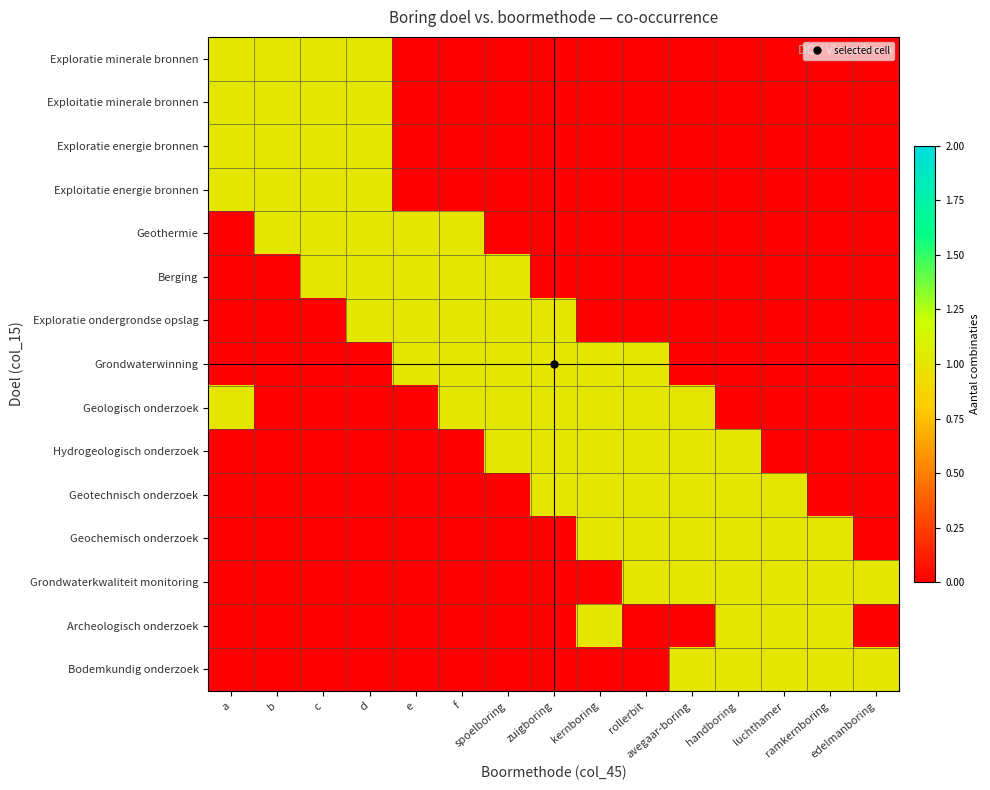

Reading right to left, extract all data points from this chart.

Exploratie minerale bronnen: edelmanboring=0	ramkernboring=0	luchthamer=0	handboring=0	avegaar-boring=0	rollerbit=0	kernboring=0	zuigboring=0	spoelboring=0	f=0	e=0	d=1	c=1	b=1	a=1
Exploitatie minerale bronnen: edelmanboring=0	ramkernboring=0	luchthamer=0	handboring=0	avegaar-boring=0	rollerbit=0	kernboring=0	zuigboring=0	spoelboring=0	f=0	e=0	d=1	c=1	b=1	a=1
Exploratie energie bronnen: edelmanboring=0	ramkernboring=0	luchthamer=0	handboring=0	avegaar-boring=0	rollerbit=0	kernboring=0	zuigboring=0	spoelboring=0	f=0	e=0	d=1	c=1	b=1	a=1
Exploitatie energie bronnen: edelmanboring=0	ramkernboring=0	luchthamer=0	handboring=0	avegaar-boring=0	rollerbit=0	kernboring=0	zuigboring=0	spoelboring=0	f=0	e=0	d=1	c=1	b=1	a=1
Geothermie: edelmanboring=0	ramkernboring=0	luchthamer=0	handboring=0	avegaar-boring=0	rollerbit=0	kernboring=0	zuigboring=0	spoelboring=0	f=1	e=1	d=1	c=1	b=1	a=0
Berging: edelmanboring=0	ramkernboring=0	luchthamer=0	handboring=0	avegaar-boring=0	rollerbit=0	kernboring=0	zuigboring=0	spoelboring=1	f=1	e=1	d=1	c=1	b=0	a=0
Exploratie ondergrondse opslag: edelmanboring=0	ramkernboring=0	luchthamer=0	handboring=0	avegaar-boring=0	rollerbit=0	kernboring=0	zuigboring=1	spoelboring=1	f=1	e=1	d=1	c=0	b=0	a=0
Grondwaterwinning: edelmanboring=0	ramkernboring=0	luchthamer=0	handboring=0	avegaar-boring=0	rollerbit=1	kernboring=1	zuigboring=1	spoelboring=1	f=1	e=1	d=0	c=0	b=0	a=0
Geologisch onderzoek: edelmanboring=0	ramkernboring=0	luchthamer=0	handboring=0	avegaar-boring=1	rollerbit=1	kernboring=1	zuigboring=1	spoelboring=1	f=1	e=0	d=0	c=0	b=0	a=1
Hydrogeologisch onderzoek: edelmanboring=0	ramkernboring=0	luchthamer=0	handboring=1	avegaar-boring=1	rollerbit=1	kernboring=1	zuigboring=1	spoelboring=1	f=0	e=0	d=0	c=0	b=0	a=0
Geotechnisch onderzoek: edelmanboring=0	ramkernboring=0	luchthamer=1	handboring=1	avegaar-boring=1	rollerbit=1	kernboring=1	zuigboring=1	spoelboring=0	f=0	e=0	d=0	c=0	b=0	a=0
Geochemisch onderzoek: edelmanboring=0	ramkernboring=1	luchthamer=1	handboring=1	avegaar-boring=1	rollerbit=1	kernboring=1	zuigboring=0	spoelboring=0	f=0	e=0	d=0	c=0	b=0	a=0
Grondwaterkwaliteit monitoring: edelmanboring=1	ramkernboring=1	luchthamer=1	handboring=1	avegaar-boring=1	rollerbit=1	kernboring=0	zuigboring=0	spoelboring=0	f=0	e=0	d=0	c=0	b=0	a=0
Archeologisch onderzoek: edelmanboring=0	ramkernboring=1	luchthamer=1	handboring=1	avegaar-boring=0	rollerbit=0	kernboring=1	zuigboring=0	spoelboring=0	f=0	e=0	d=0	c=0	b=0	a=0
Bodemkundig onderzoek: edelmanboring=1	ramkernboring=1	luchthamer=1	handboring=1	avegaar-boring=1	rollerbit=0	kernboring=0	zuigboring=0	spoelboring=0	f=0	e=0	d=0	c=0	b=0	a=0